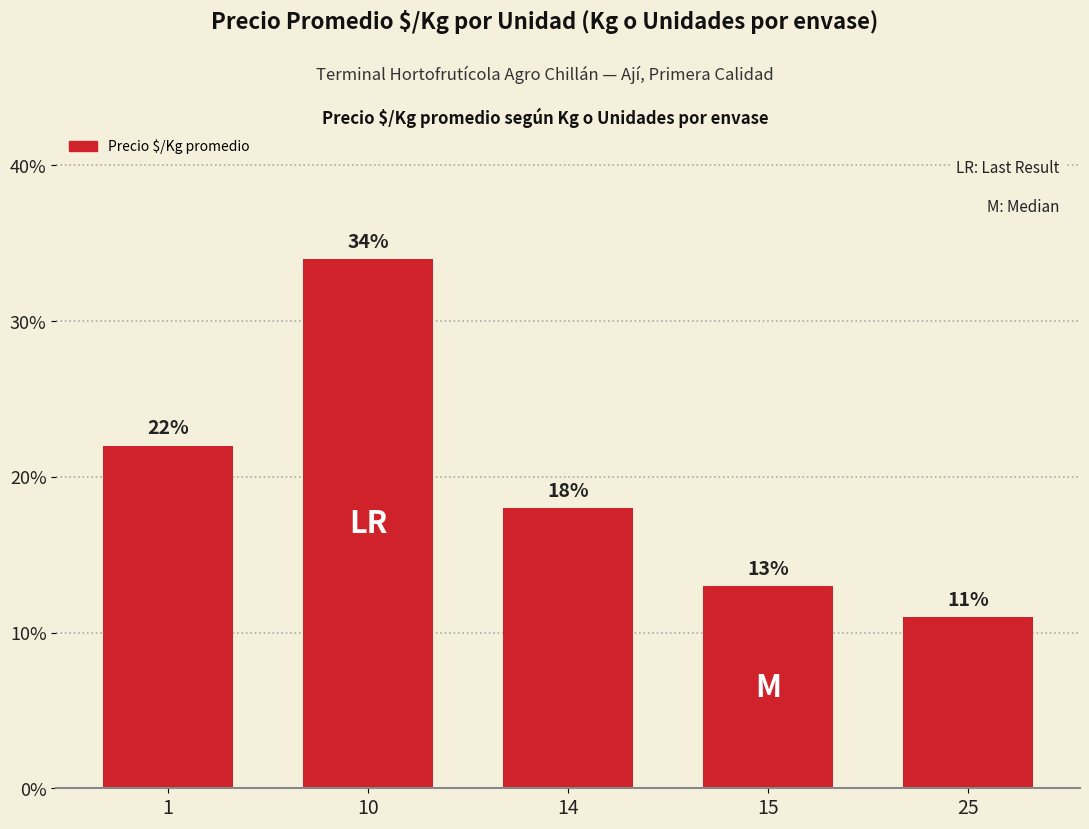

What is the minimum value shown in the chart?

11